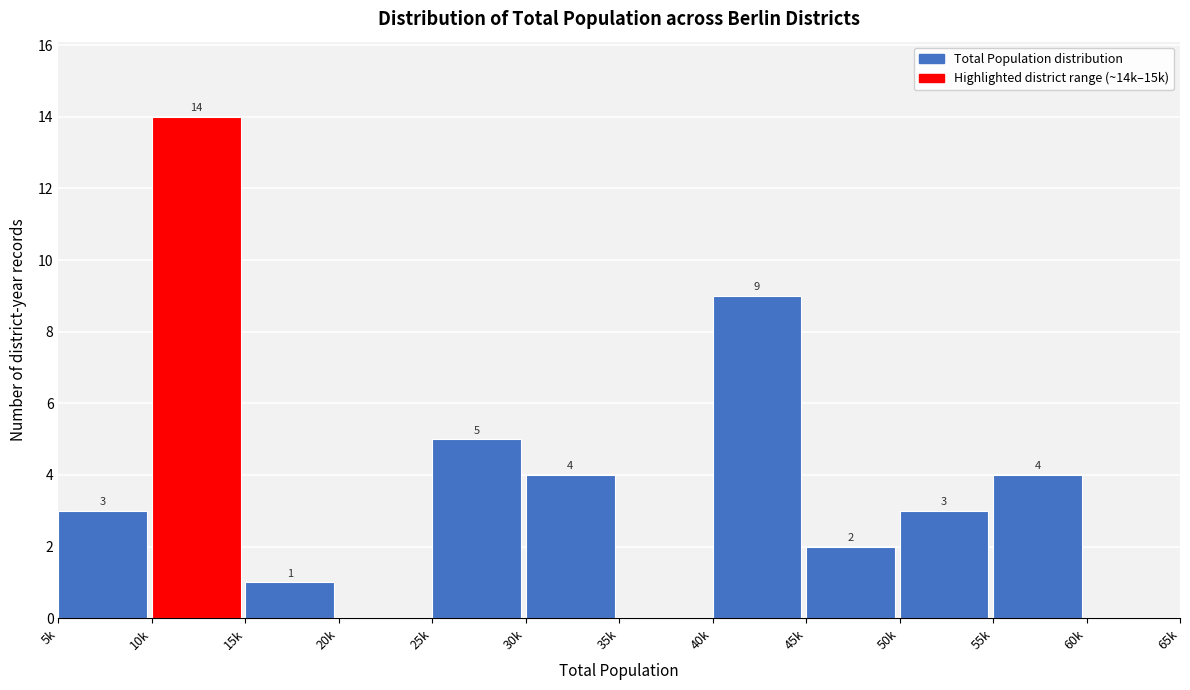

Reading right to left, list all the values displayed in this chart.

60k=0	55k=4	50k=3	45k=2	40k=9	35k=0	30k=4	25k=5	20k=0	15k=1	10k=14	5k=3